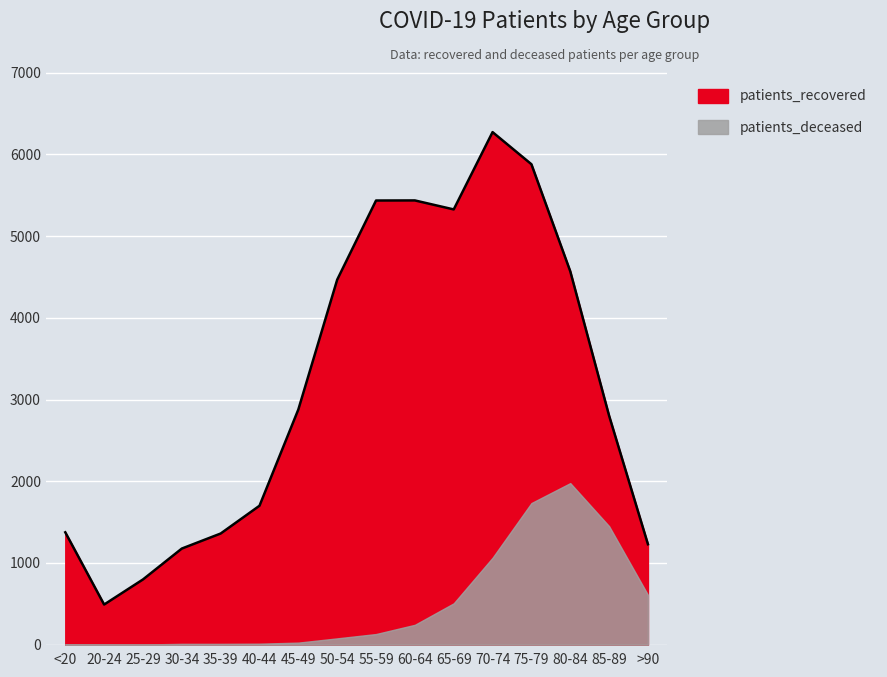

List the labels in order of value, smallest first.

20-24, 25-29, 30-34, >90, 35-39, <20, 40-44, 85-89, 45-49, 50-54, 80-84, 65-69, 55-59, 60-64, 75-79, 70-74